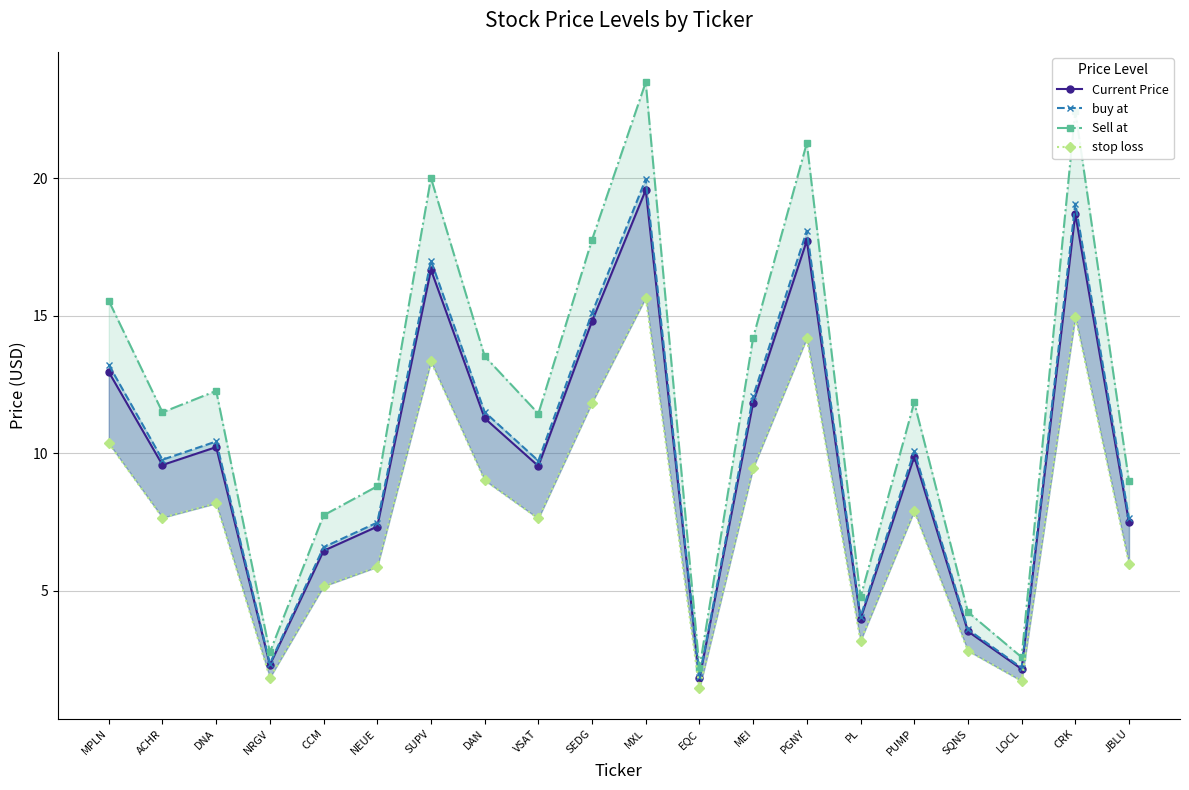

Does the chart have visible grid lines?

Yes